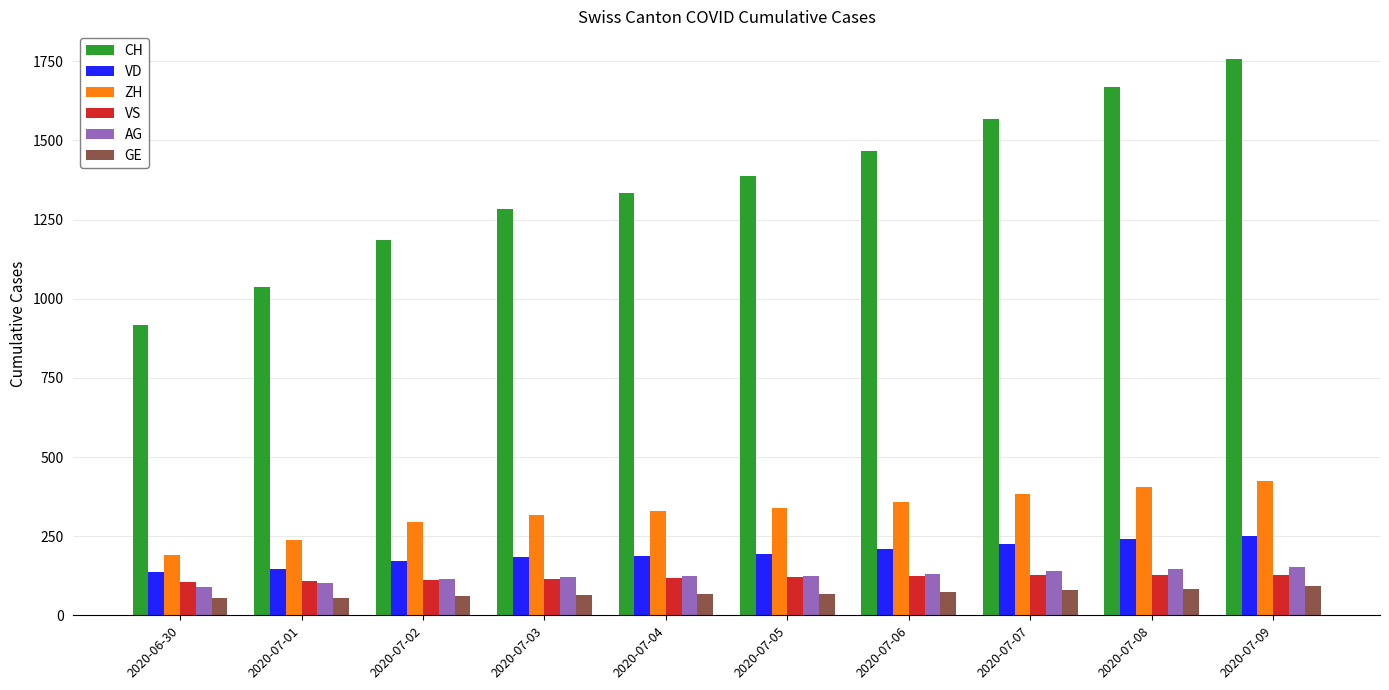

What is the sum of the ZH values at 2020-07-06 and 2020-07-08?

762